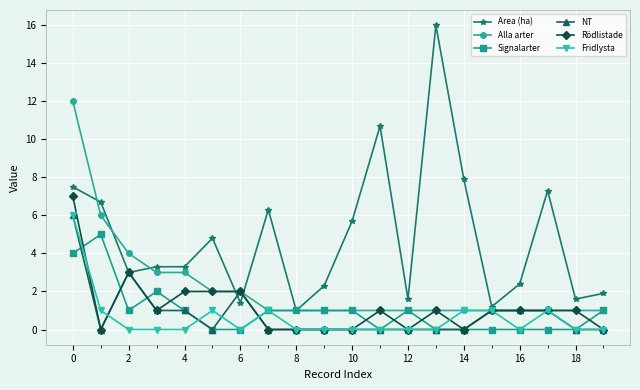

What is the value of the Alla arter point at the 6th from the left?

2.0